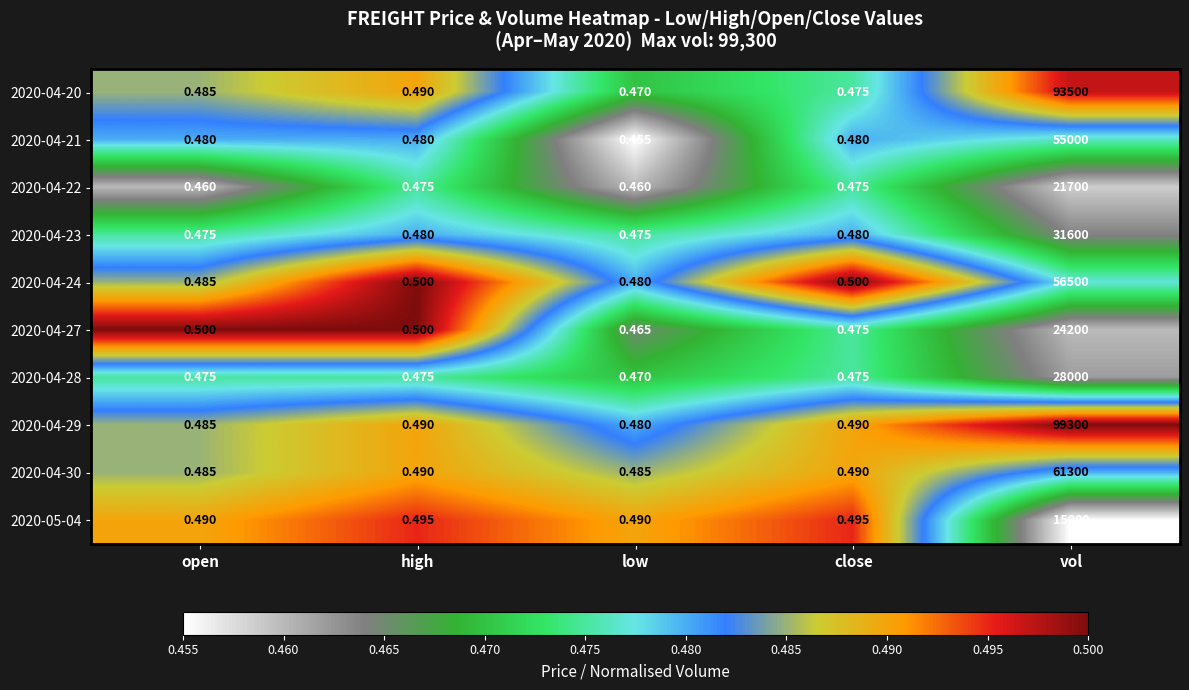

At which category is the sum across all series the highest?

vol